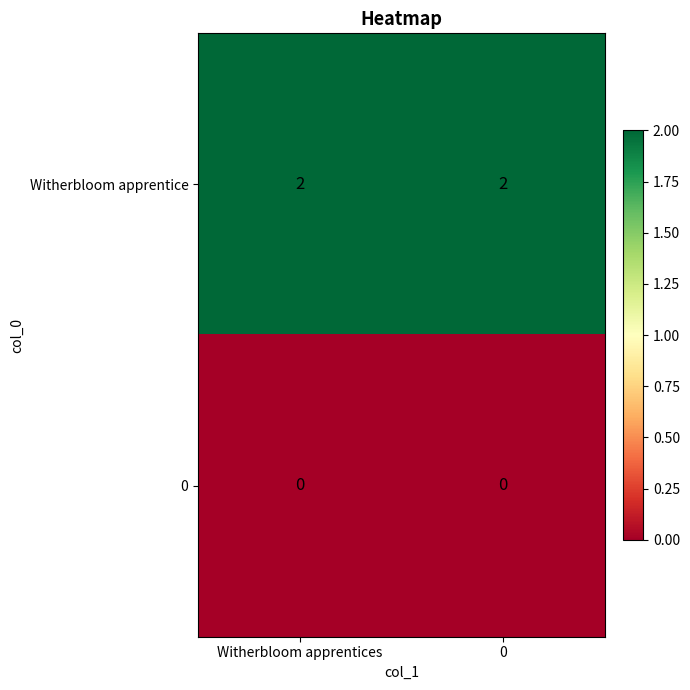

Reading right to left, extract all data points from this chart.

Witherbloom apprentice: 0=2	Witherbloom apprentices=2
0: 0=0	Witherbloom apprentices=0